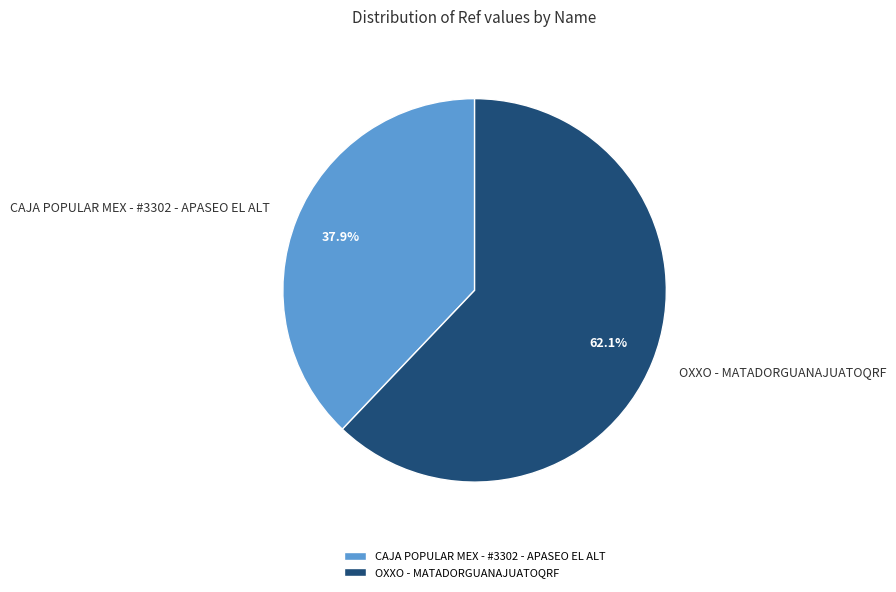

Which category has the biggest portion of the pie?

OXXO - MATADORGUANAJUATOQRF